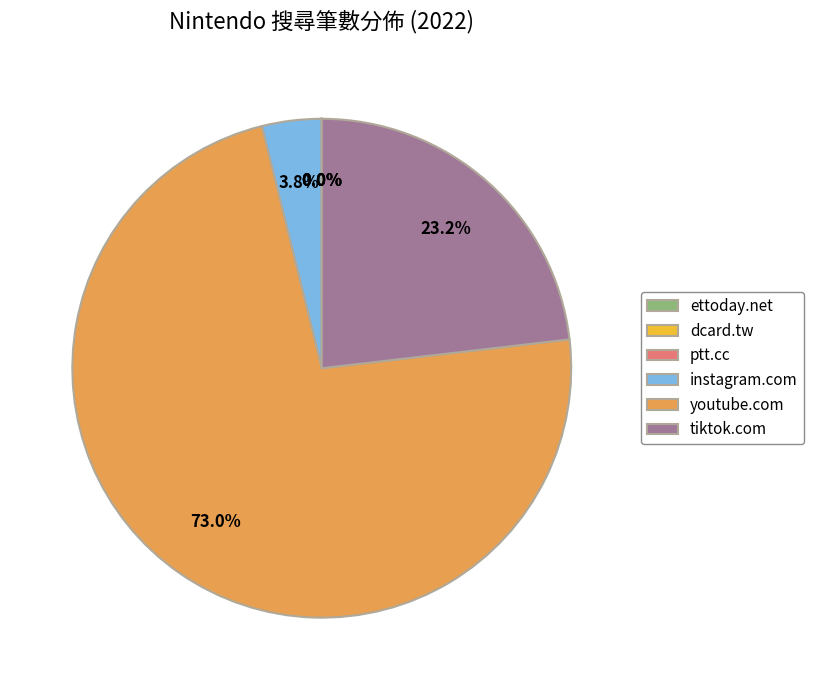

What is the majority slice?

youtube.com